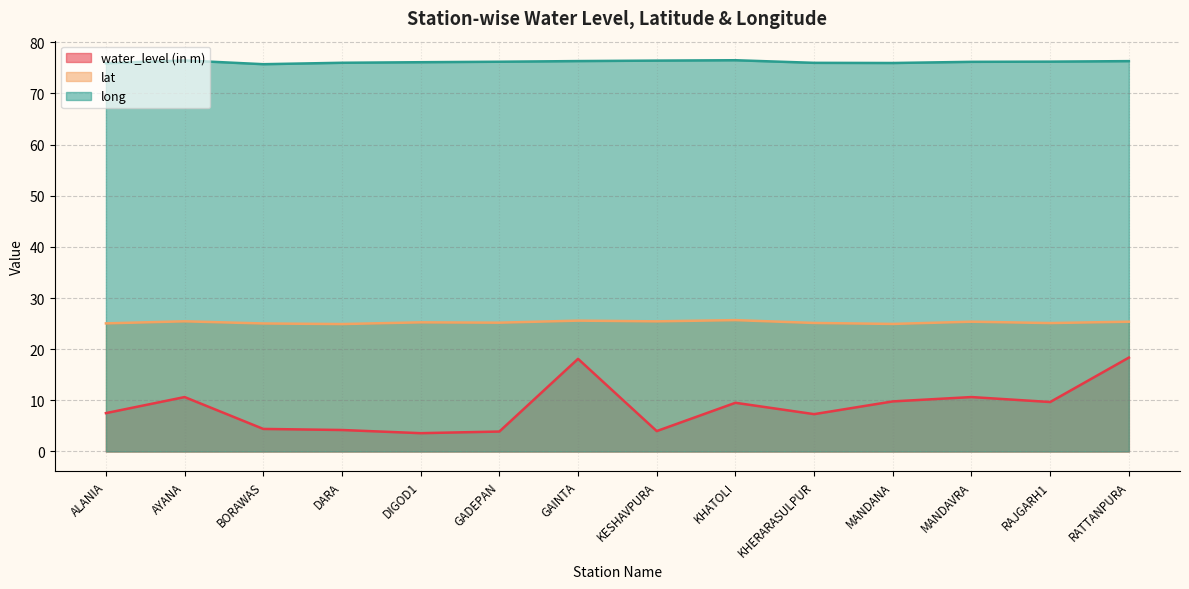

Which category has the highest value in the lat series?

KHATOLI